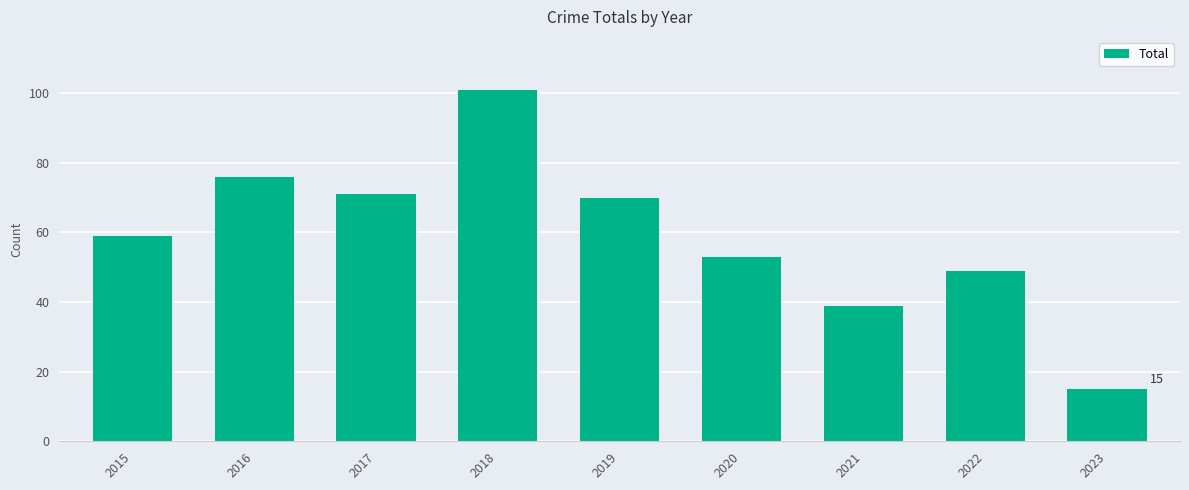

How many bars are there in total?

9